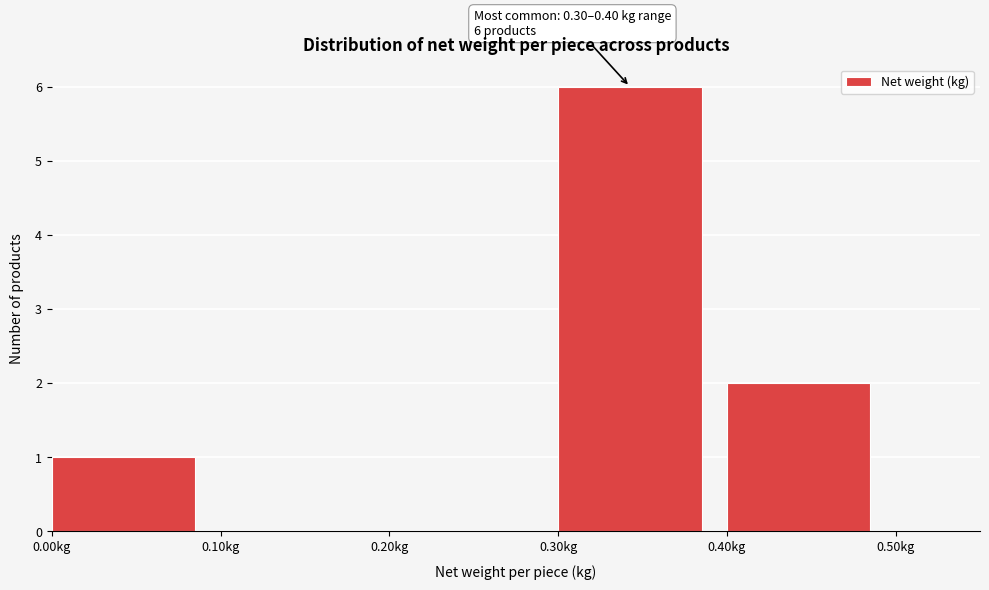

Which range on the x-axis has the tallest bar?

0.3 to 0.4